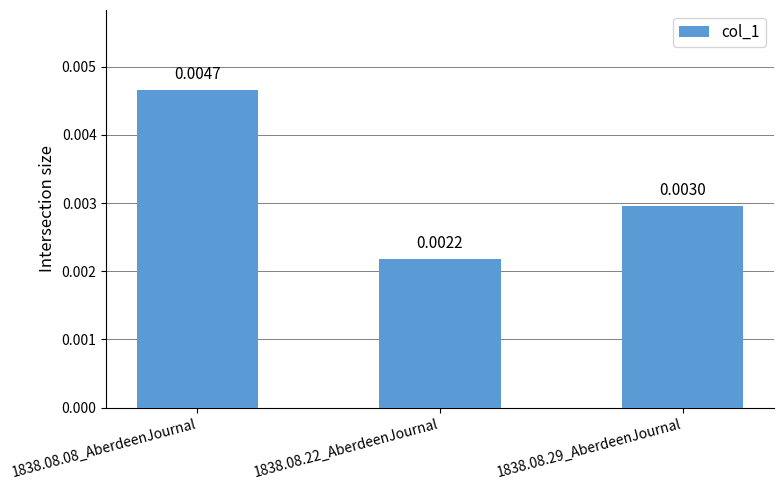

Between 1838.08.08_AberdeenJournal and 1838.08.29_AberdeenJournal, which is larger?

1838.08.08_AberdeenJournal